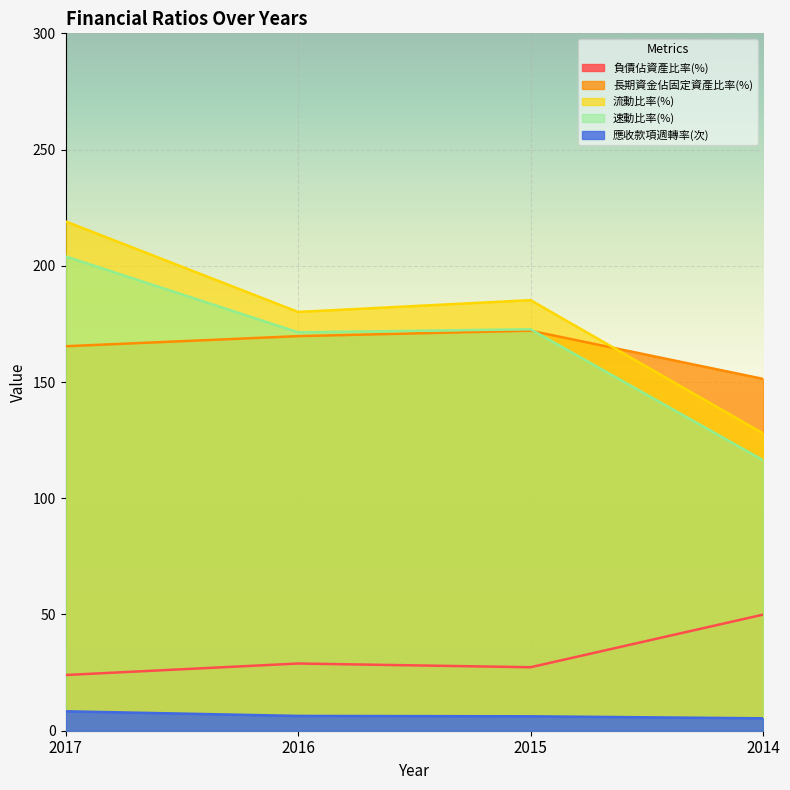

How many values in the 負債佔資產比率(%) series are below 28?

2